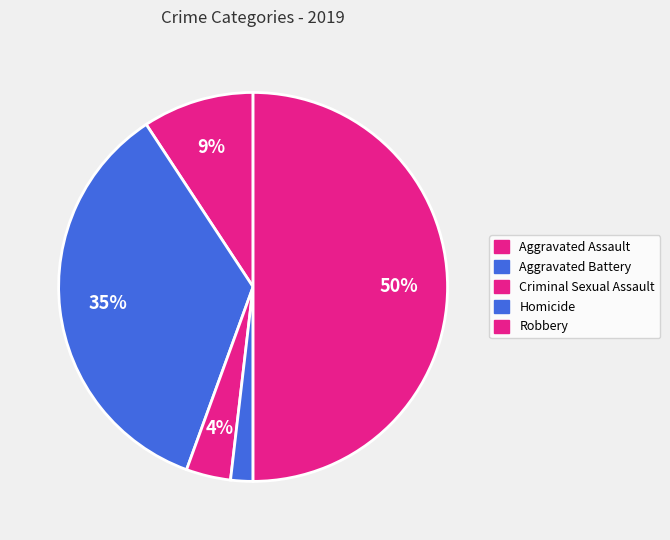

Count the number of slices in the pie.

5